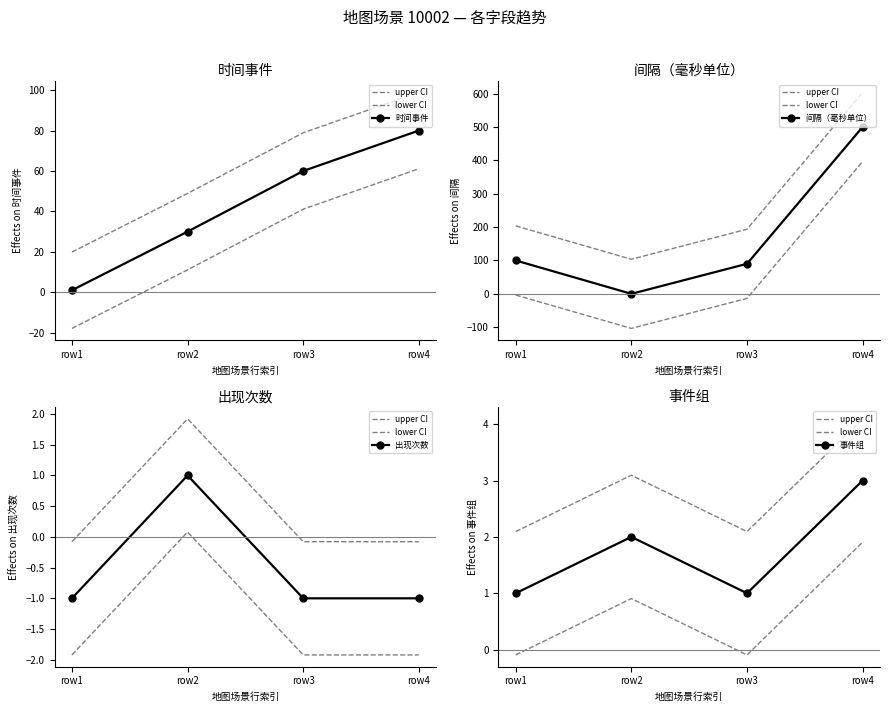

Which series has the widest spread of values?

间隔（毫秒单位）